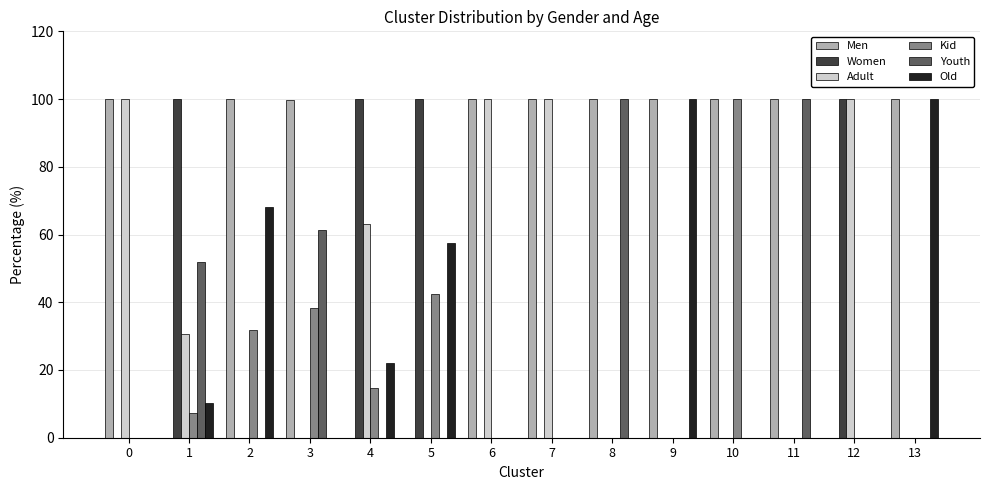

What is the total value across all series at 9?

200.0